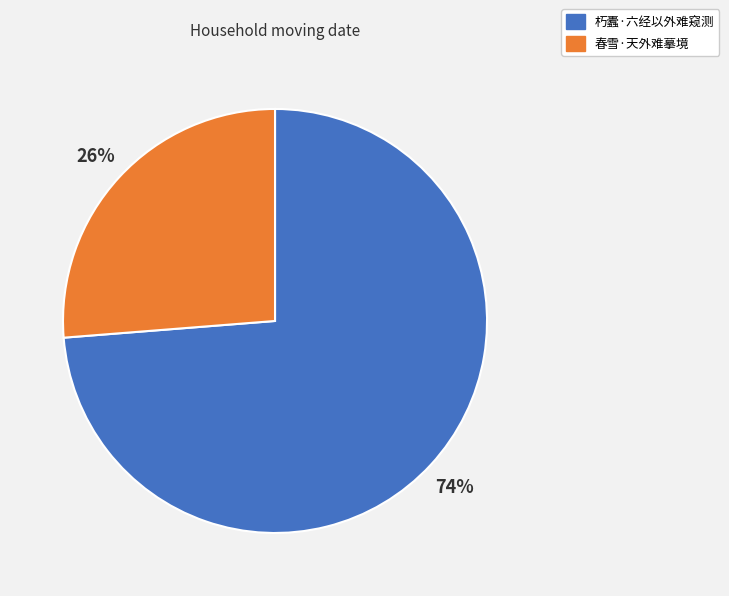

Is the sum of 朽蠹·六经以外难窥测 and 春雪·天外难摹境 greater than half?

Yes